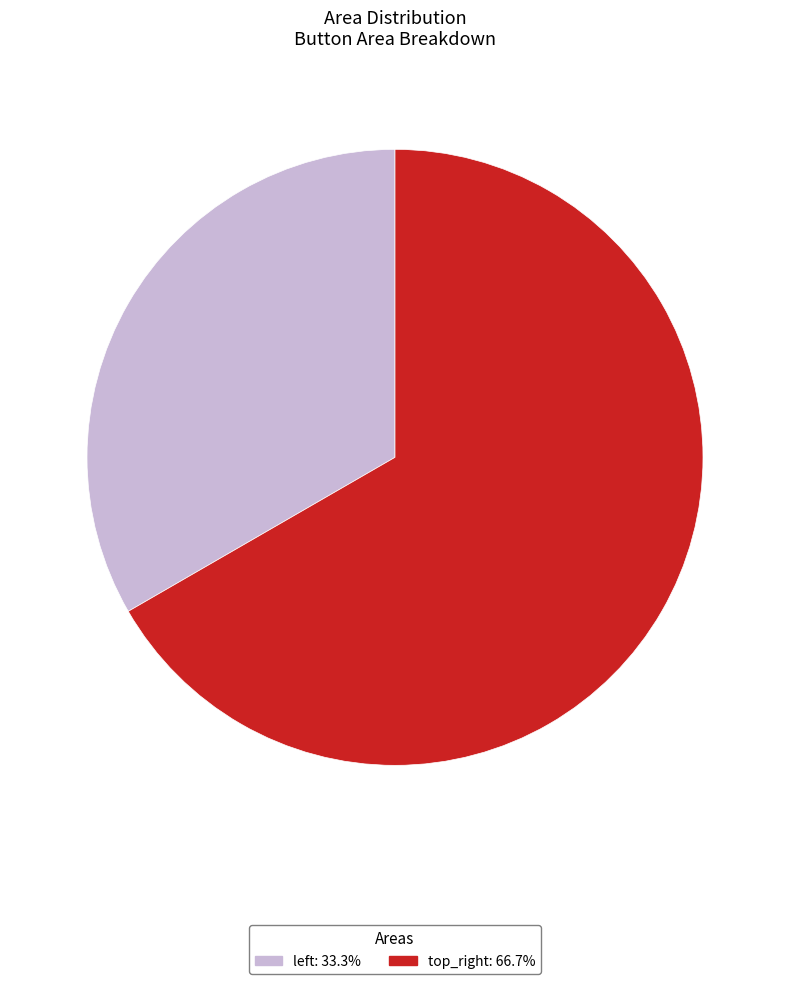

Does top_right: 66.7% account for over 50% of the chart?

Yes